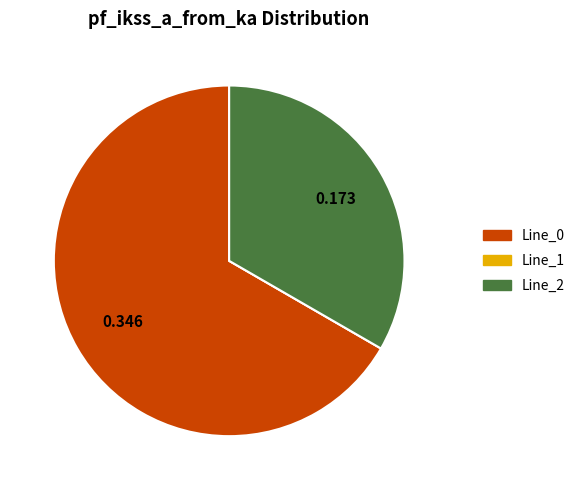

Is Line_0 the majority of the pie?

Yes